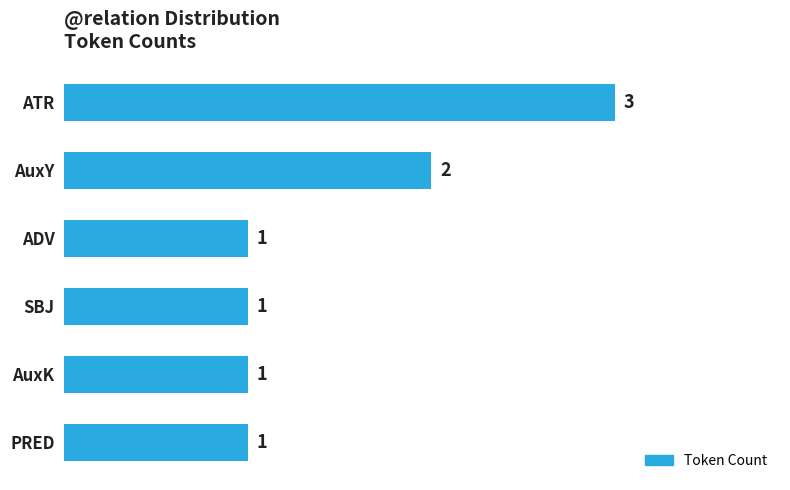

What is the ratio of the value at AuxK to the value at ATR?

0.3